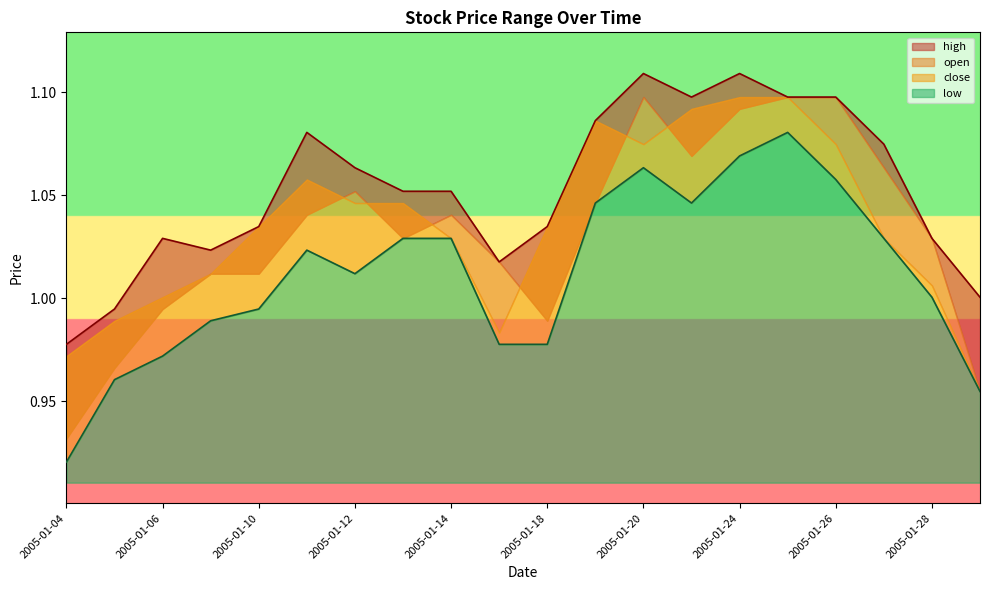

What is the spread (max minus min) of values at 2005-01-11?

0.1